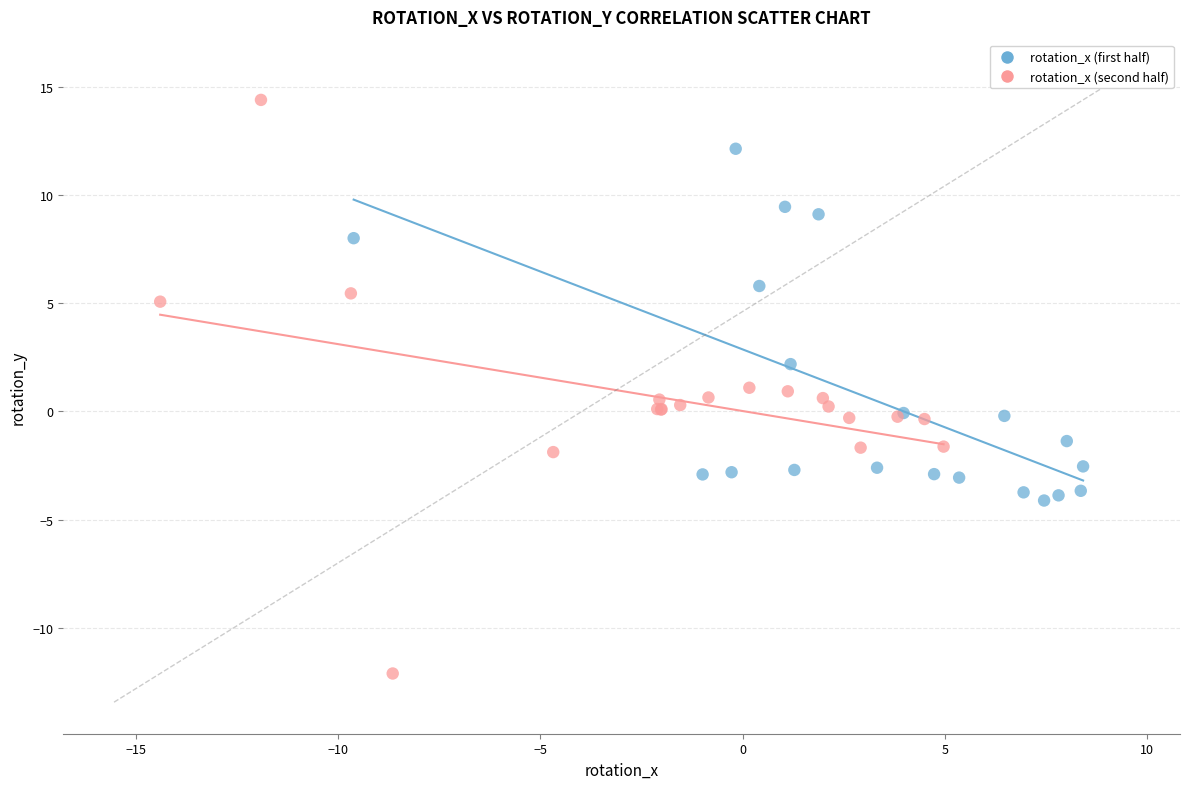

Which series has the widest spread of Y values?

rotation_x (second half)